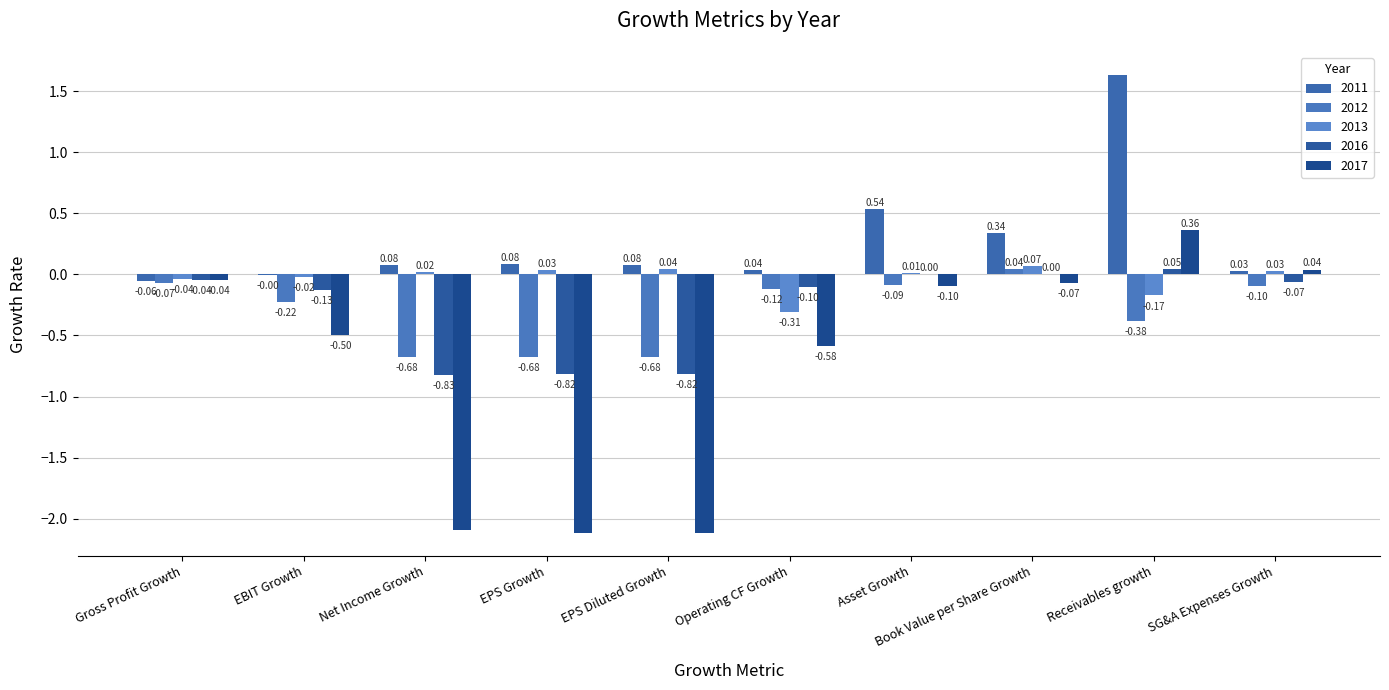

How many values in the 2013 series exceed 0?

6